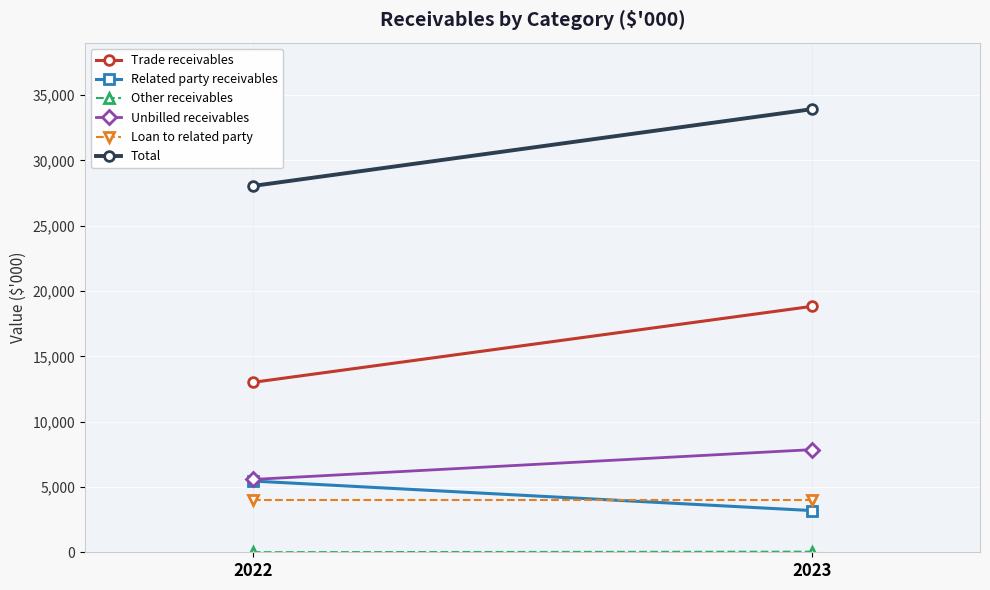

How many distinct data groups are displayed?

6